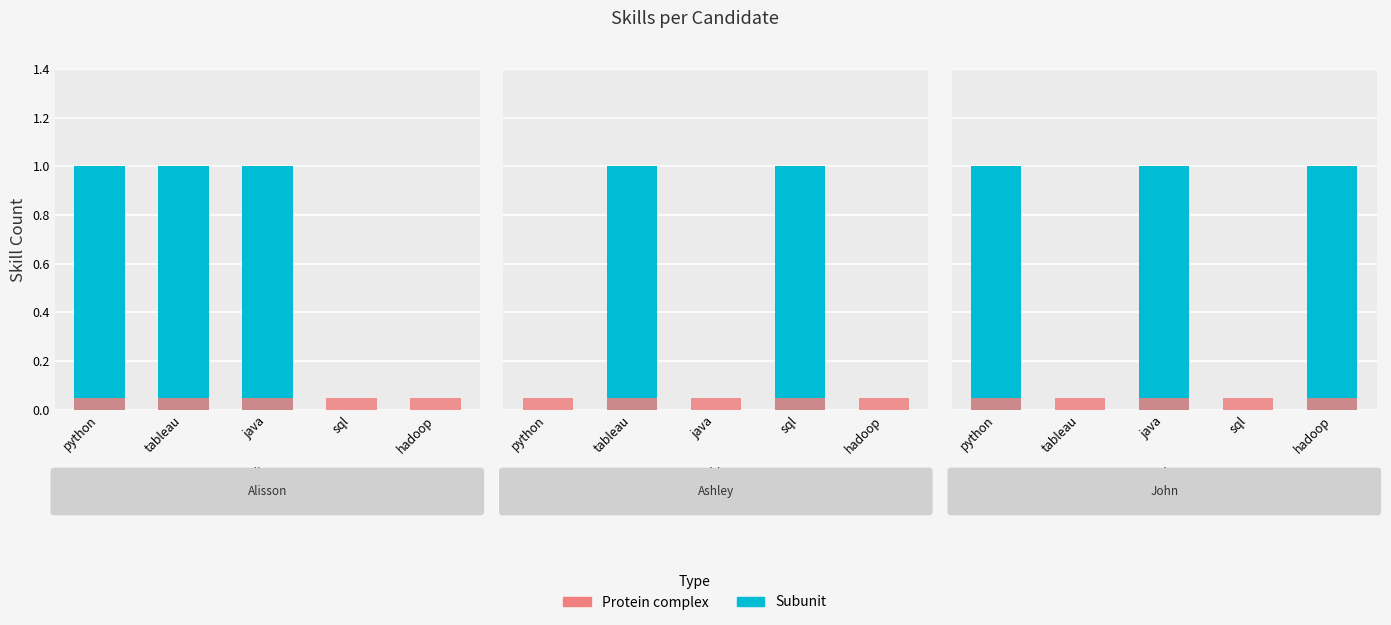

What is the difference between the maximum and minimum values in the Subunit series?

1.0